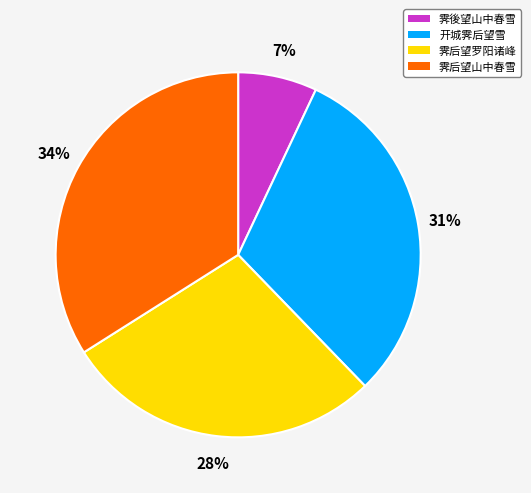

What percentage is the 开城霁后望雪 slice, to the nearest percent?

31%